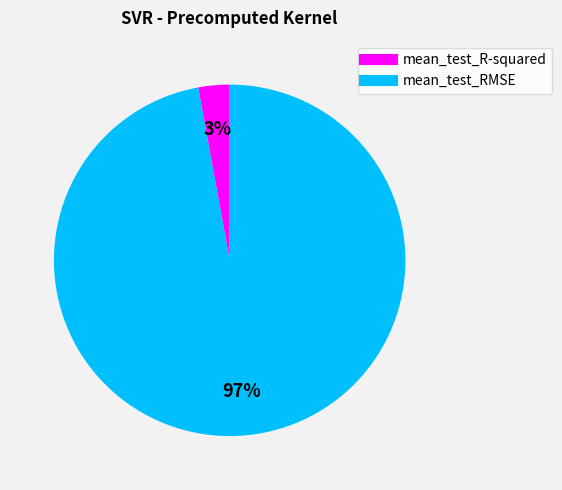

To the nearest percent, what is the difference between the mean_test_RMSE and mean_test_R-squared slice percentages?

94%